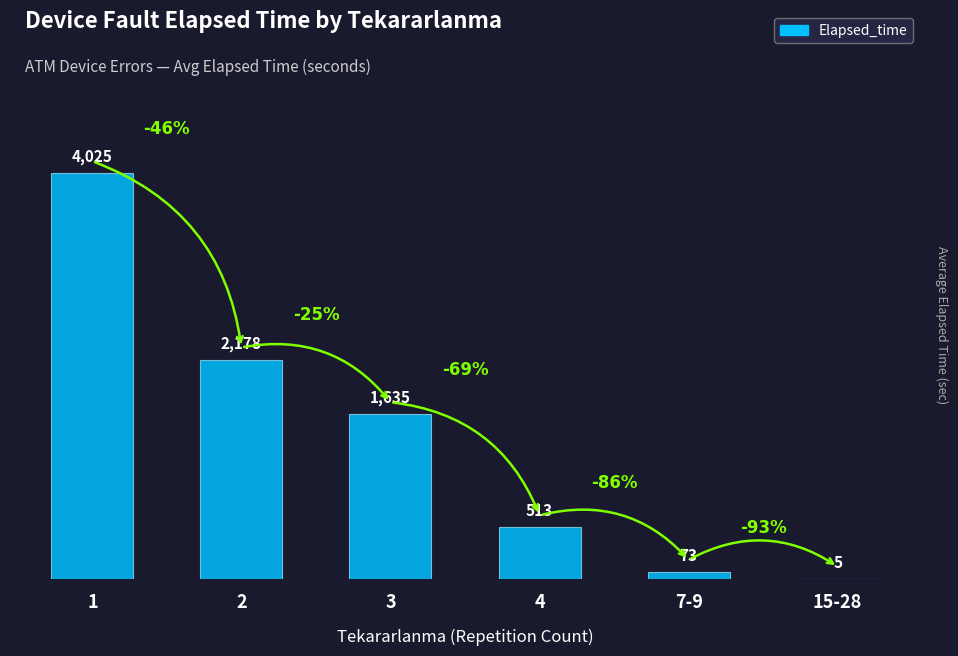

What is the greatest value displayed?

4025